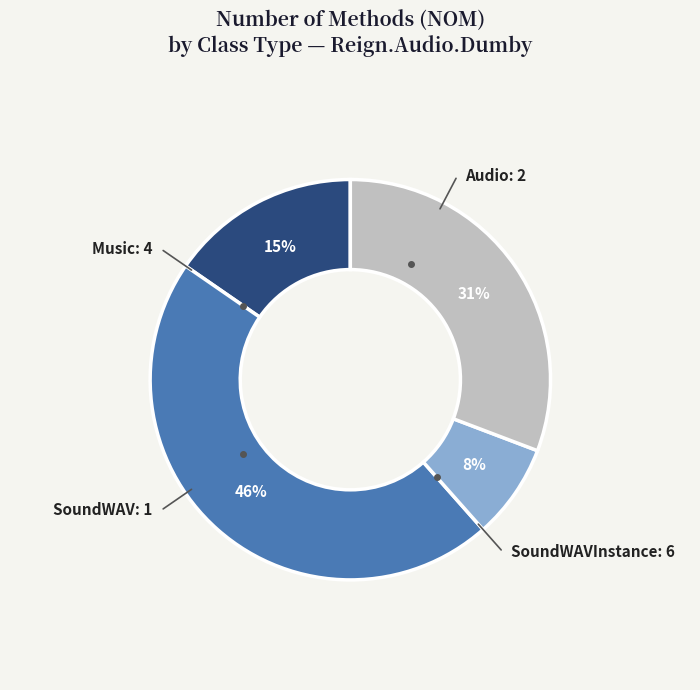

To the nearest percent, what is the average slice percentage?

25%